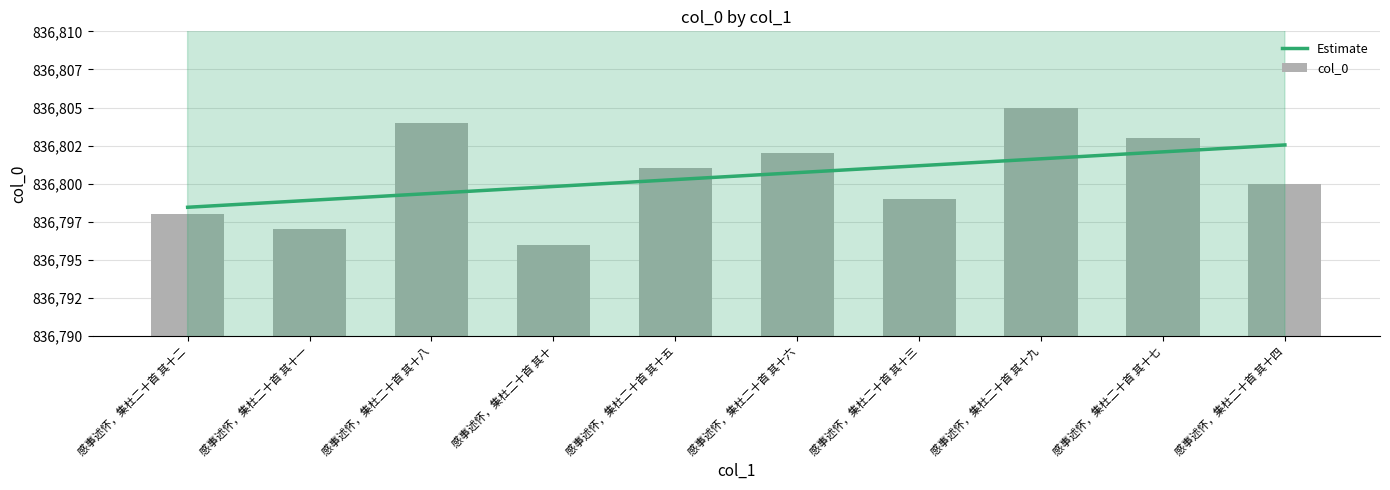

List the labels in order of value, largest first.

感事述怀，集杜二十首 其十九, 感事述怀，集杜二十首 其十八, 感事述怀，集杜二十首 其十七, 感事述怀，集杜二十首 其十六, 感事述怀，集杜二十首 其十五, 感事述怀，集杜二十首 其十四, 感事述怀，集杜二十首 其十三, 感事述怀，集杜二十首 其十二, 感事述怀，集杜二十首 其十一, 感事述怀，集杜二十首 其十